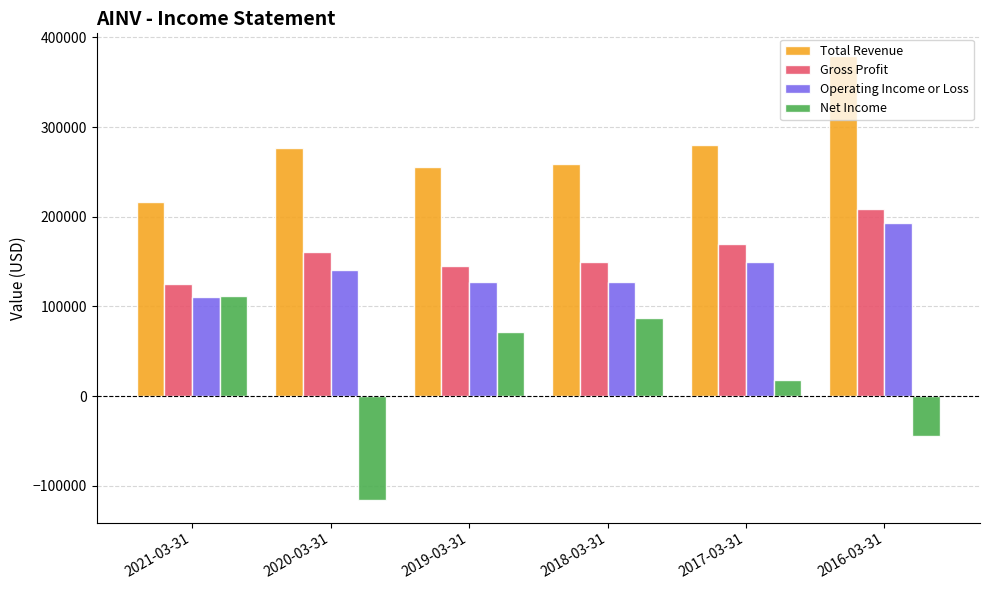

What is the label of the 6th bar from the right?

2021-03-31